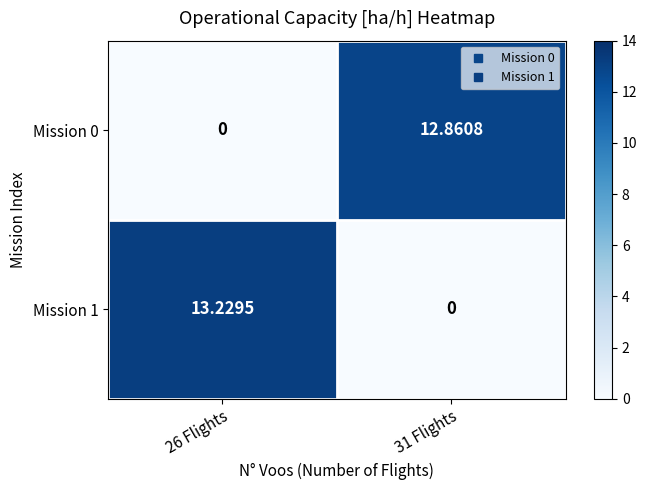

How many distinct data groups are displayed?

2